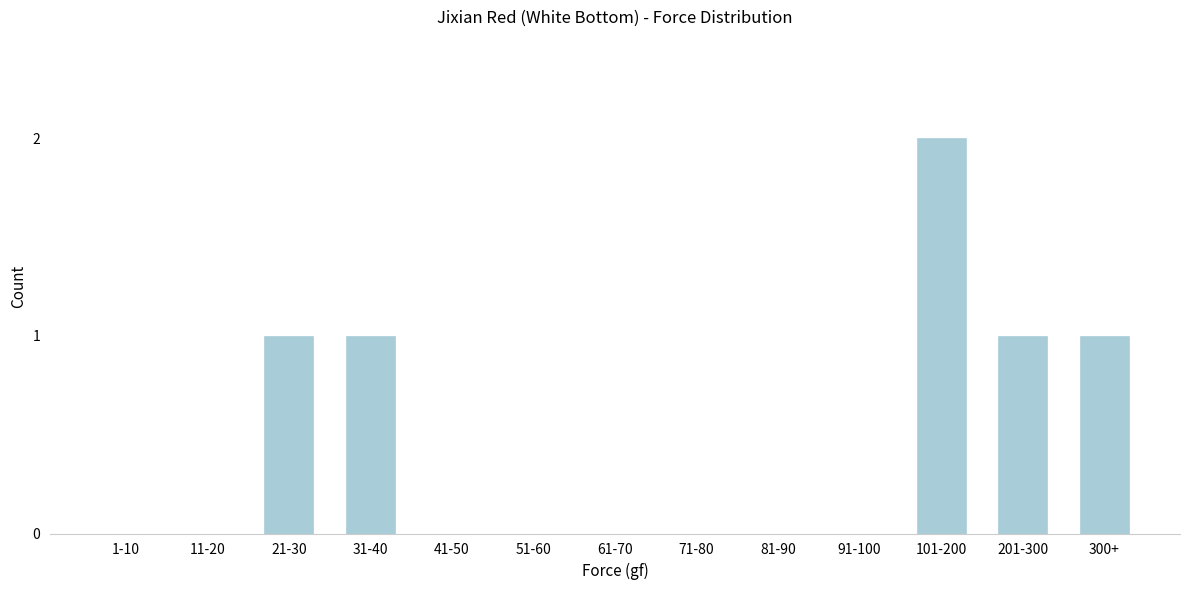

Reading right to left, extract all data points from this chart.

300+=1	201-300=1	101-200=2	91-100=0	81-90=0	71-80=0	61-70=0	51-60=0	41-50=0	31-40=1	21-30=1	11-20=0	1-10=0